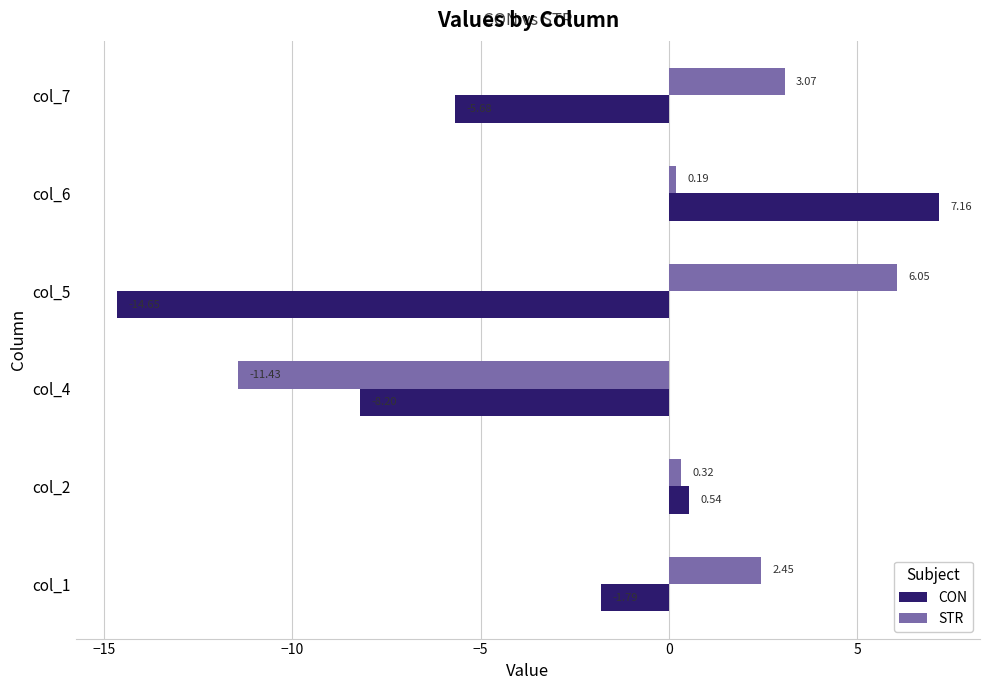

Which series has the widest spread of values?

CON